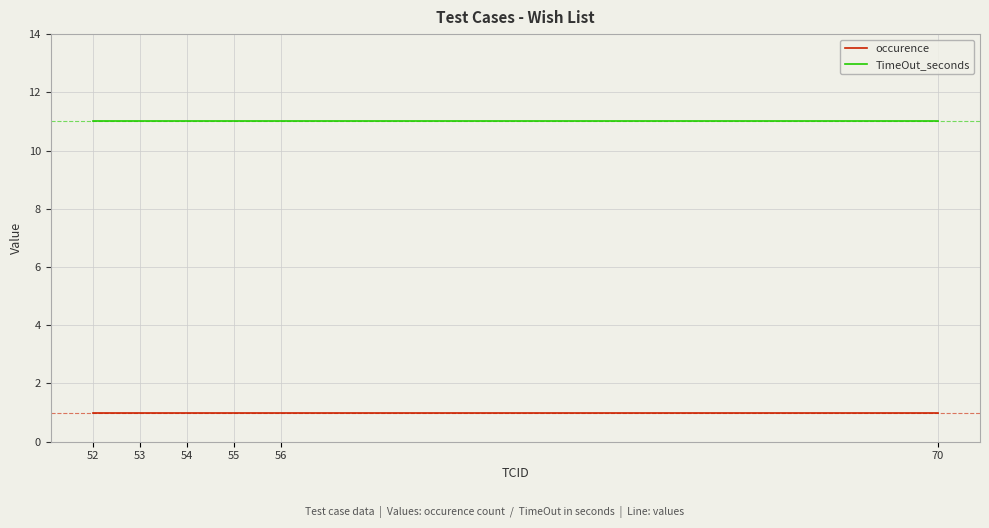

Read the TimeOut_seconds value at 70.

11